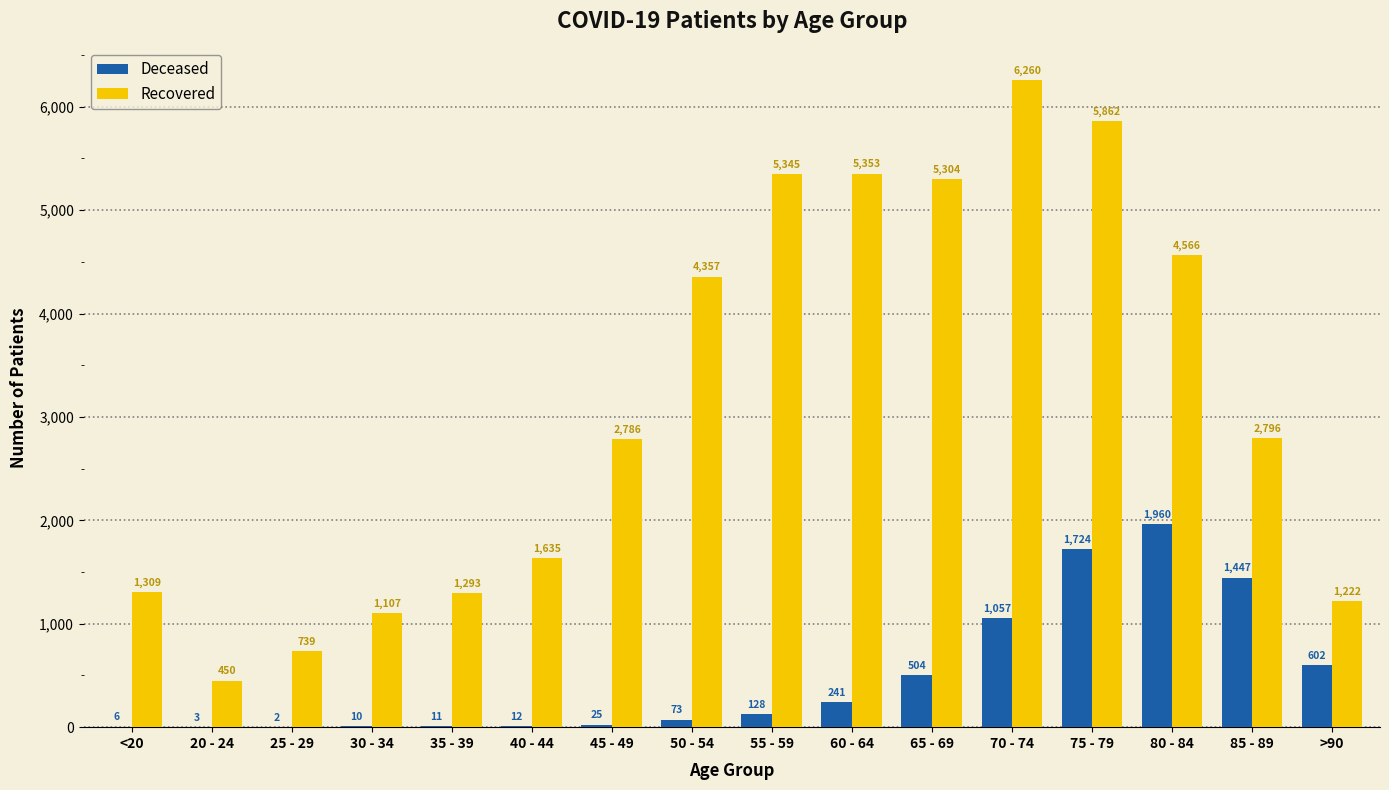

What is the total value across all series at 60 - 64?

5594